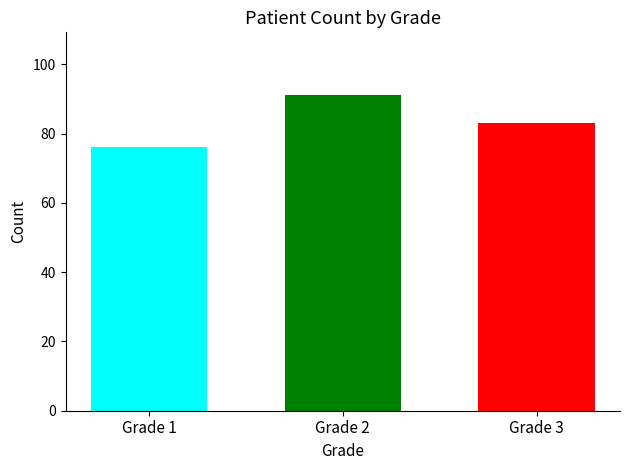

How many data points are less than 83?

1